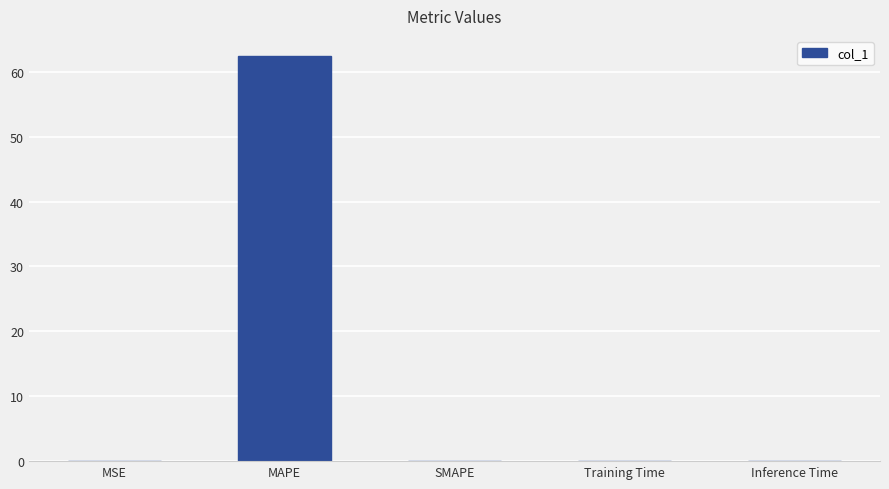

What is the greatest value displayed?

62.4